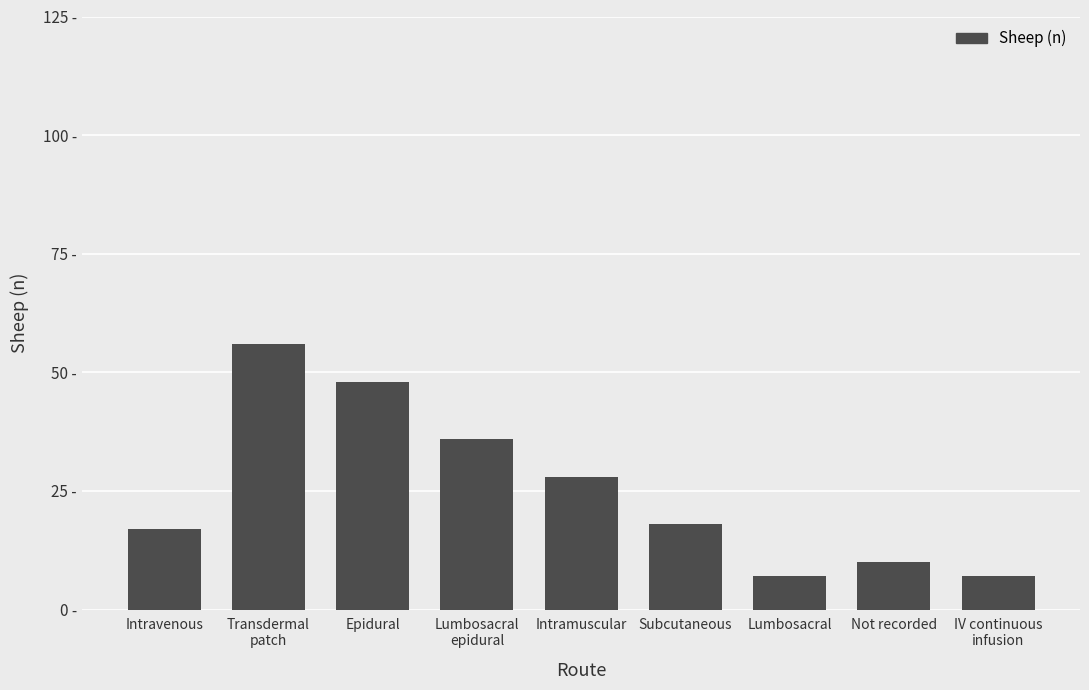

Are the bars horizontal?

No